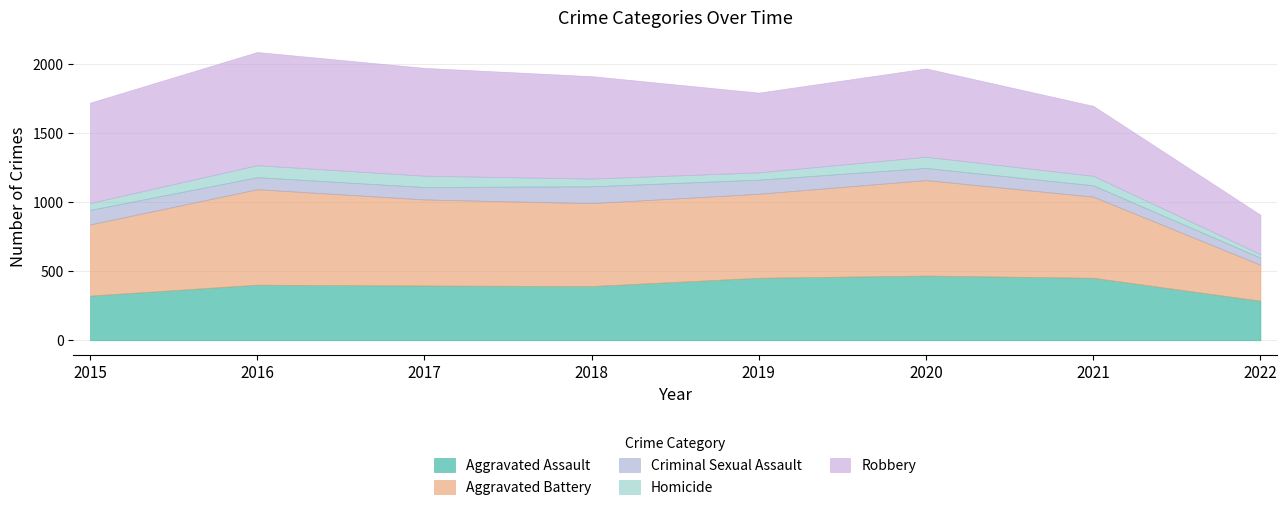

How many times do Aggravated Battery and Aggravated Assault cross each other?

1